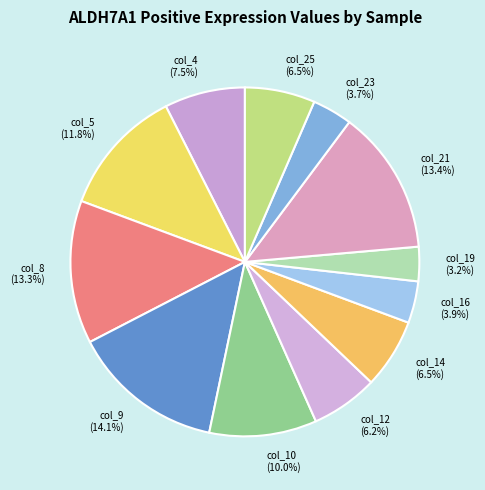

Between col_12 (6.2%) and col_5 (11.8%), which is larger?

col_5 (11.8%)